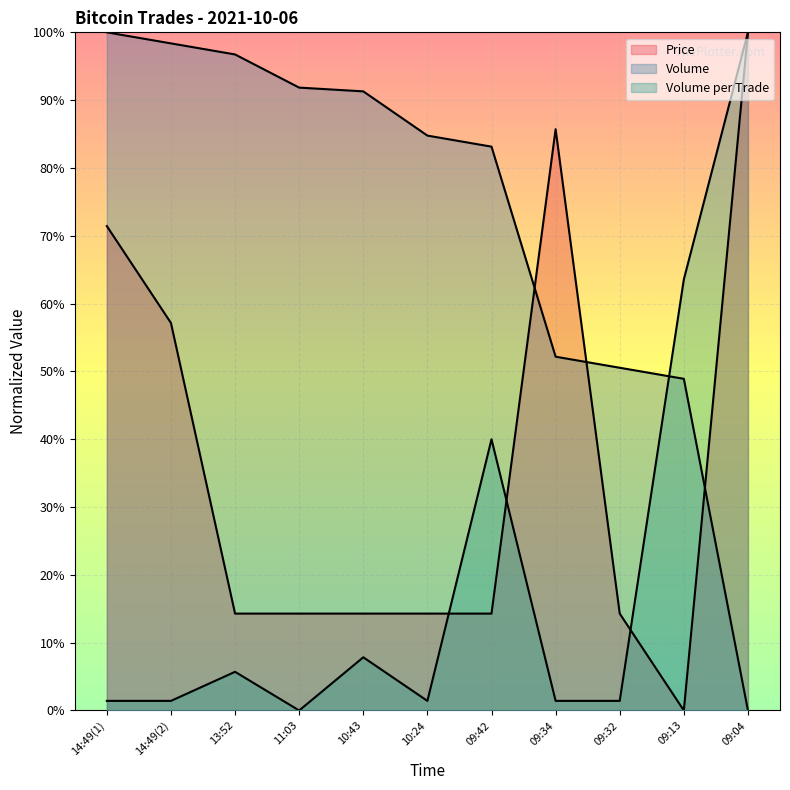

Is it true that Price equals 0.1 at 13:52?

True